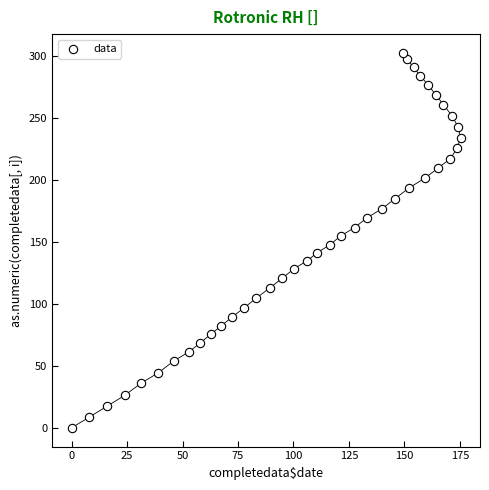

What is the range of X values (max minus min)?

175.3